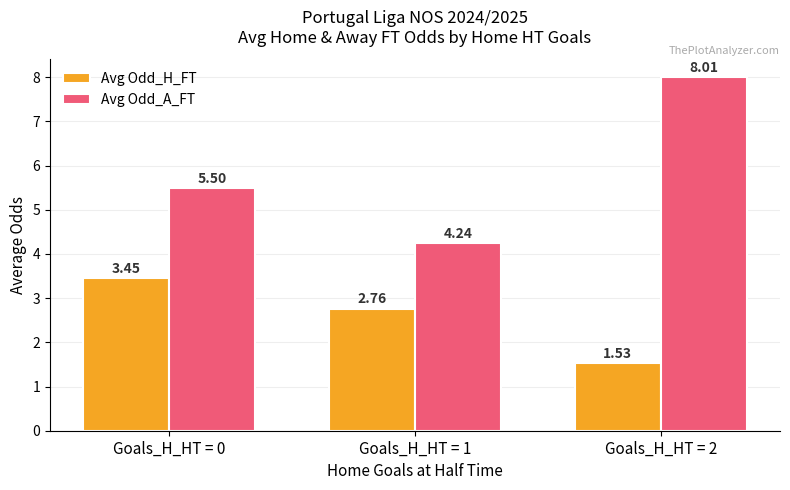

Is it true that Avg Odd_H_FT equals 2.7 at Goals_H_HT = 2?

False